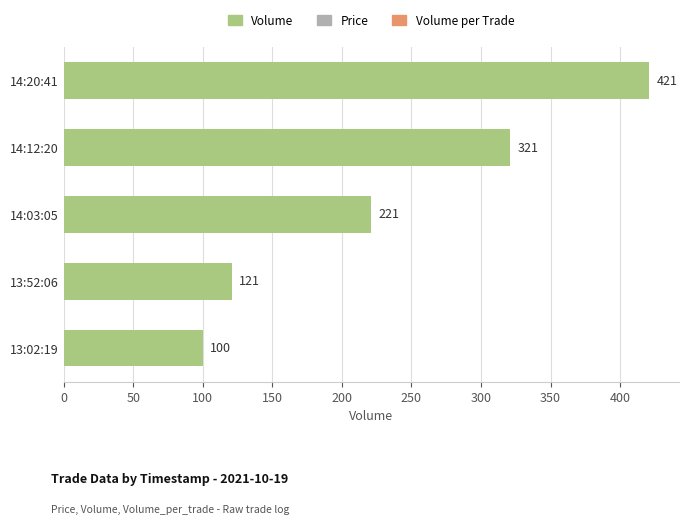

List the labels in order of value, largest first.

14:20:41, 14:12:20, 14:03:05, 13:52:06, 13:02:19